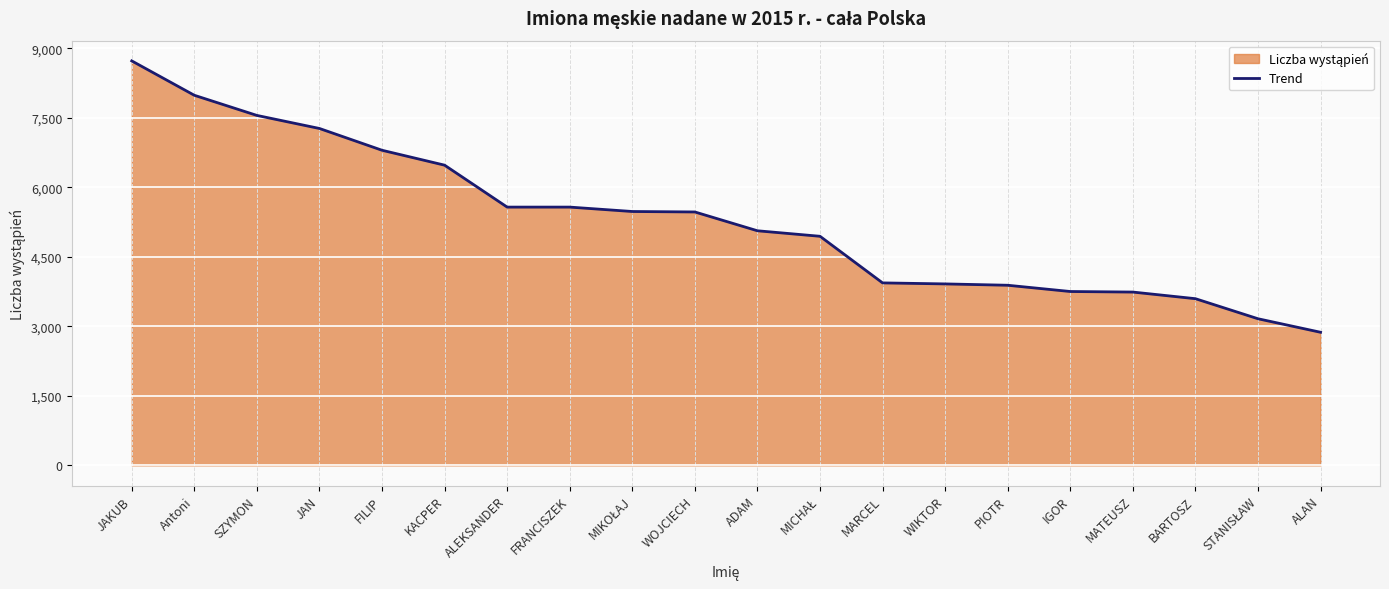

The chart shows a value of 5259 at STANISŁAW. True or false?

False